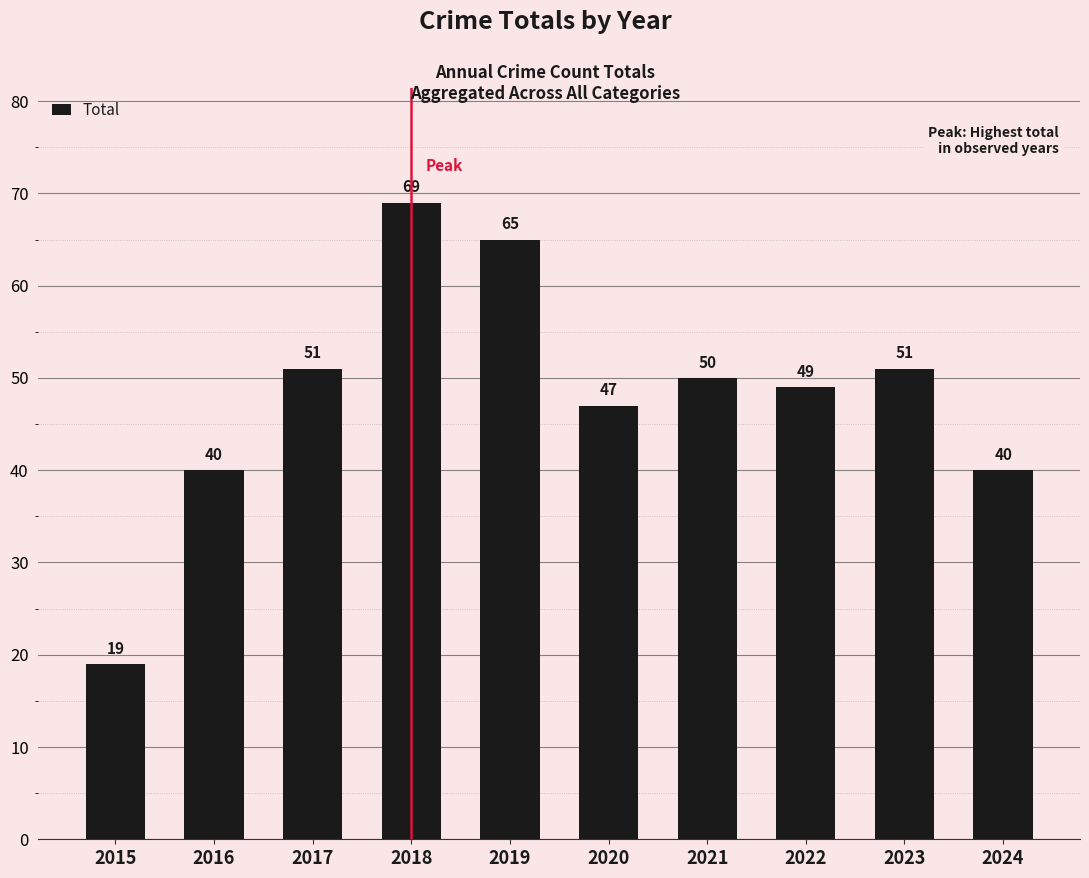

What is the sum of all values?

481